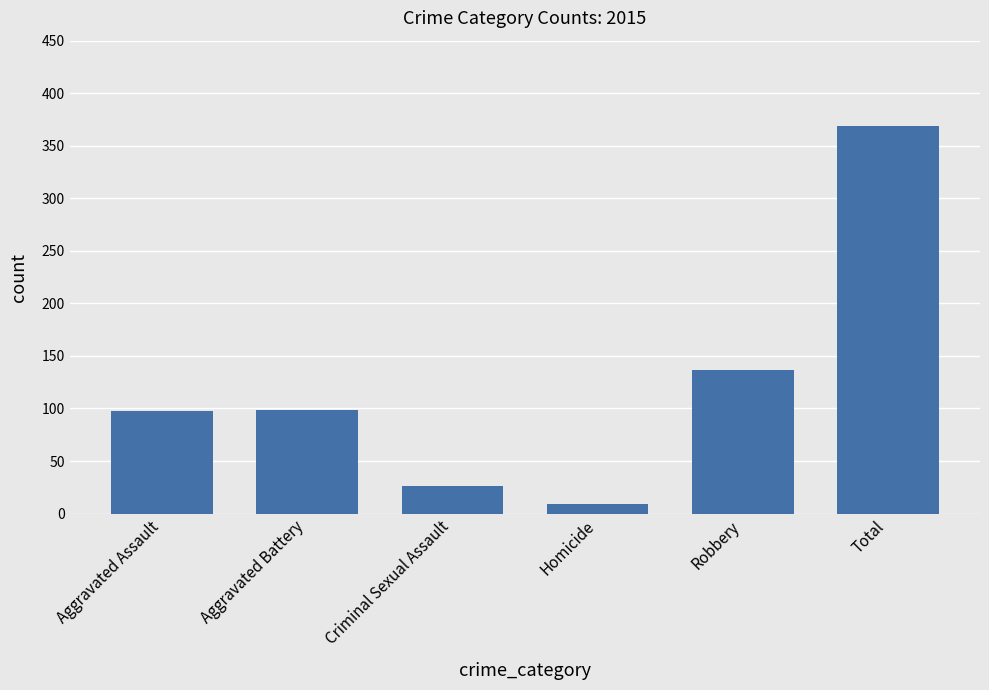

At which category does the chart reach its peak across all series?

Total